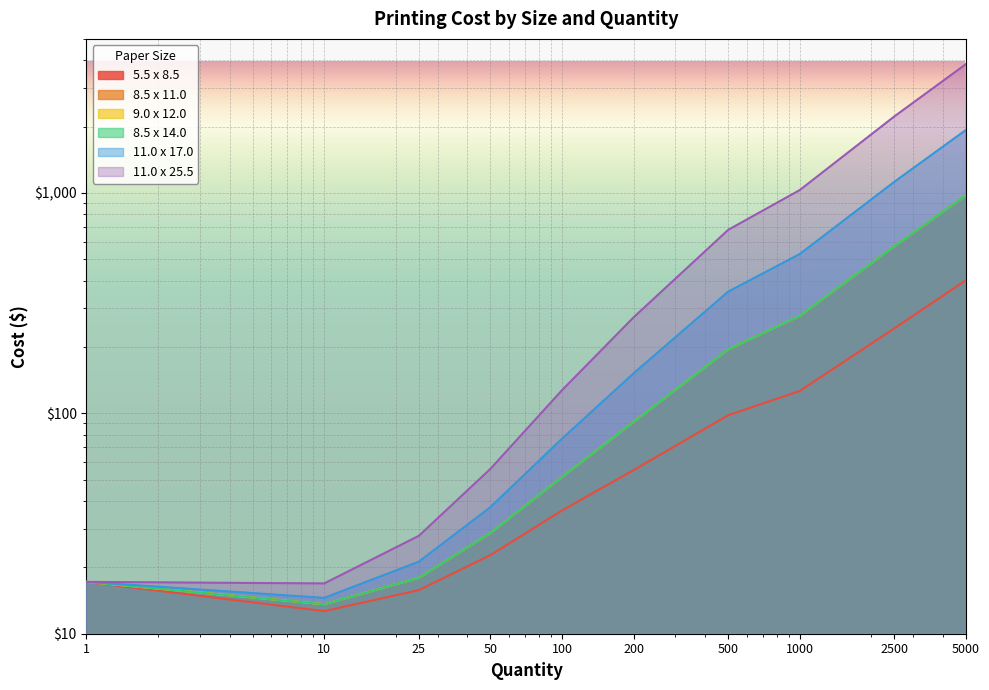

The 8.5 x 11.0 series shows 13.6 at 10.0. True or false?

True